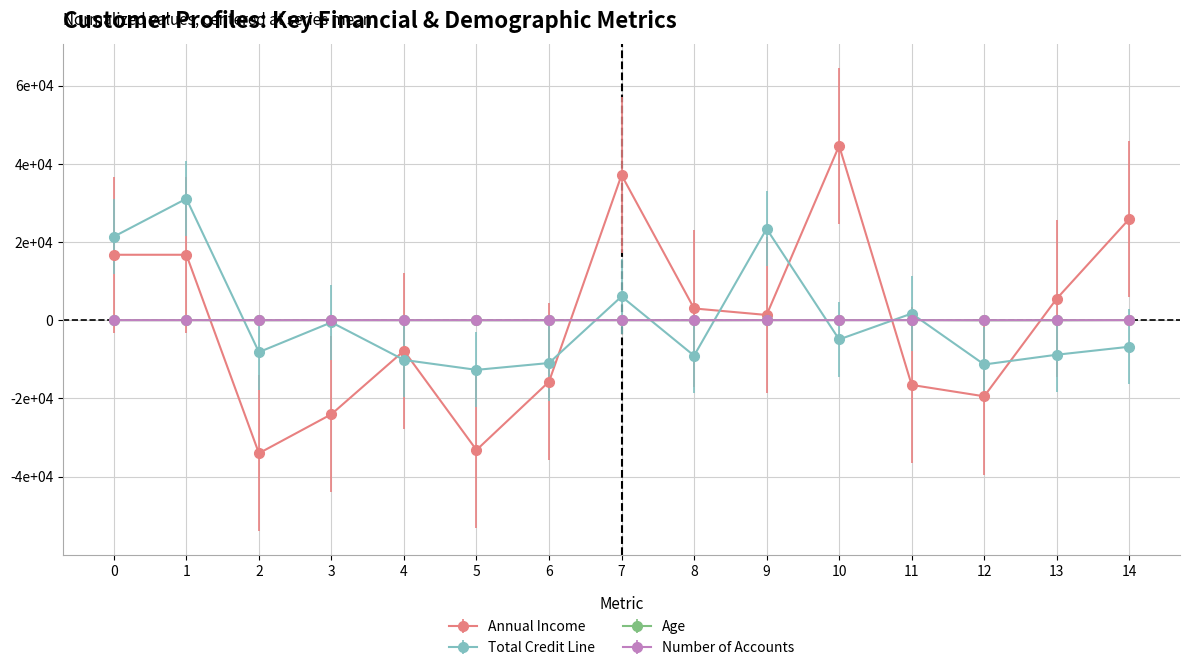

The value of Total Credit Line at 13 is -8835.8. True or false?

True